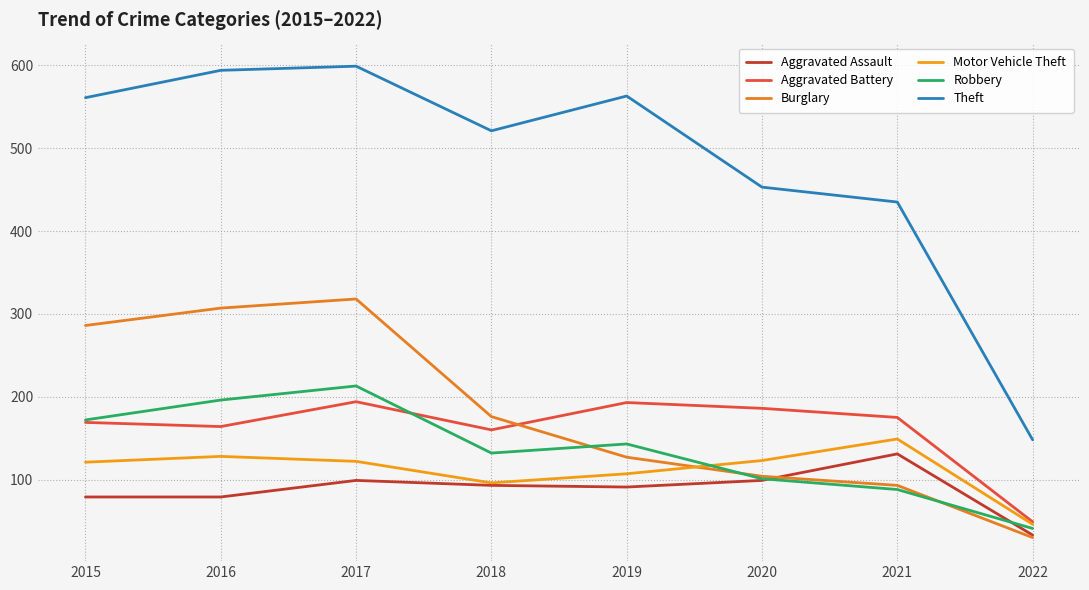

Reading left to right, what are all the values shown in this chart?

Aggravated Assault: 2015=79	2016=79	2017=99	2018=93	2019=91	2020=99	2021=131	2022=33
Aggravated Battery: 2015=169	2016=164	2017=194	2018=160	2019=193	2020=186	2021=175	2022=49
Burglary: 2015=286	2016=307	2017=318	2018=176	2019=127	2020=104	2021=93	2022=30
Motor Vehicle Theft: 2015=121	2016=128	2017=122	2018=96	2019=107	2020=123	2021=149	2022=46
Robbery: 2015=172	2016=196	2017=213	2018=132	2019=143	2020=101	2021=88	2022=41
Theft: 2015=561	2016=594	2017=599	2018=521	2019=563	2020=453	2021=435	2022=148